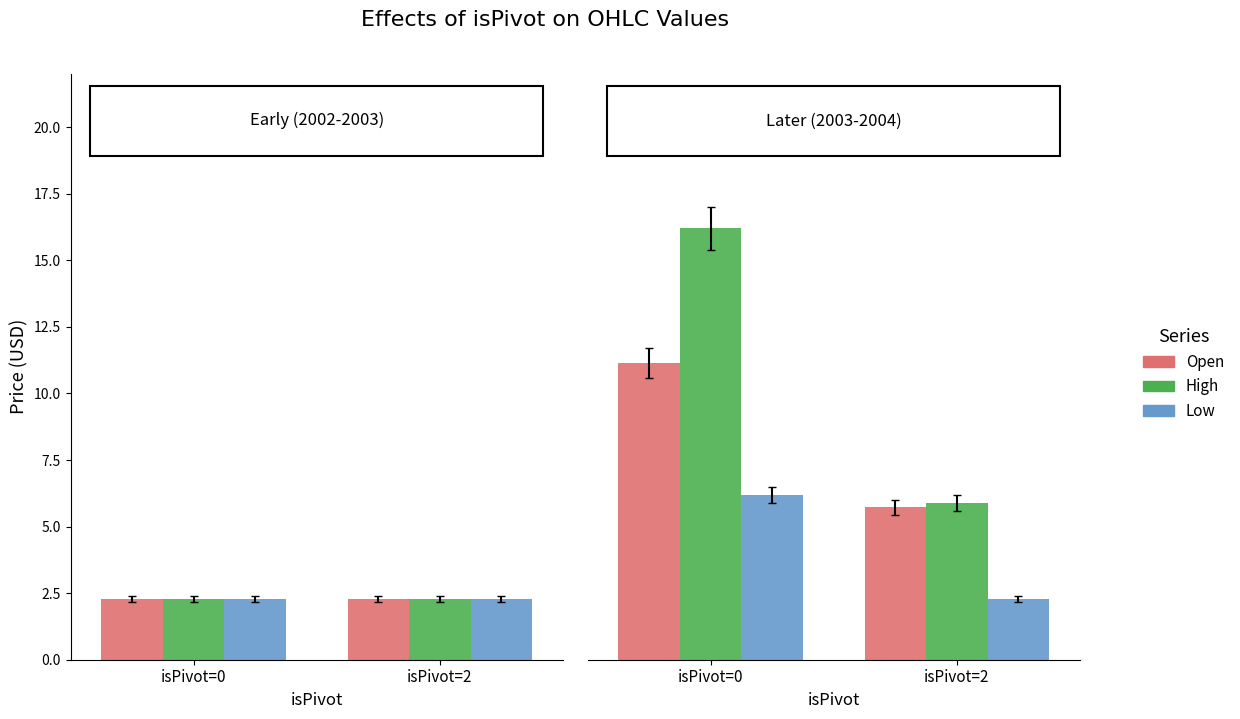

Is it true that High equals 16.2 at isPivot=0?

True